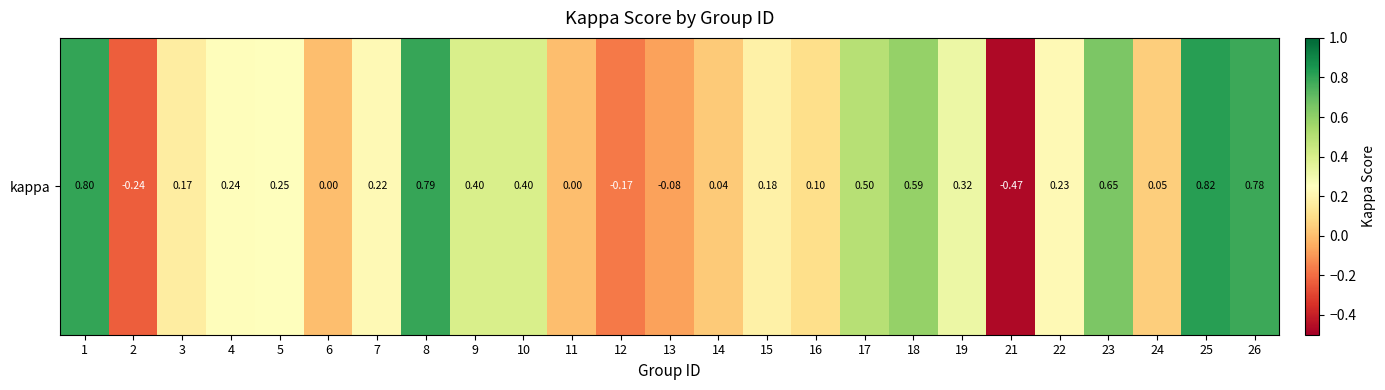

The chart shows a value of 0.2 at 15. True or false?

True